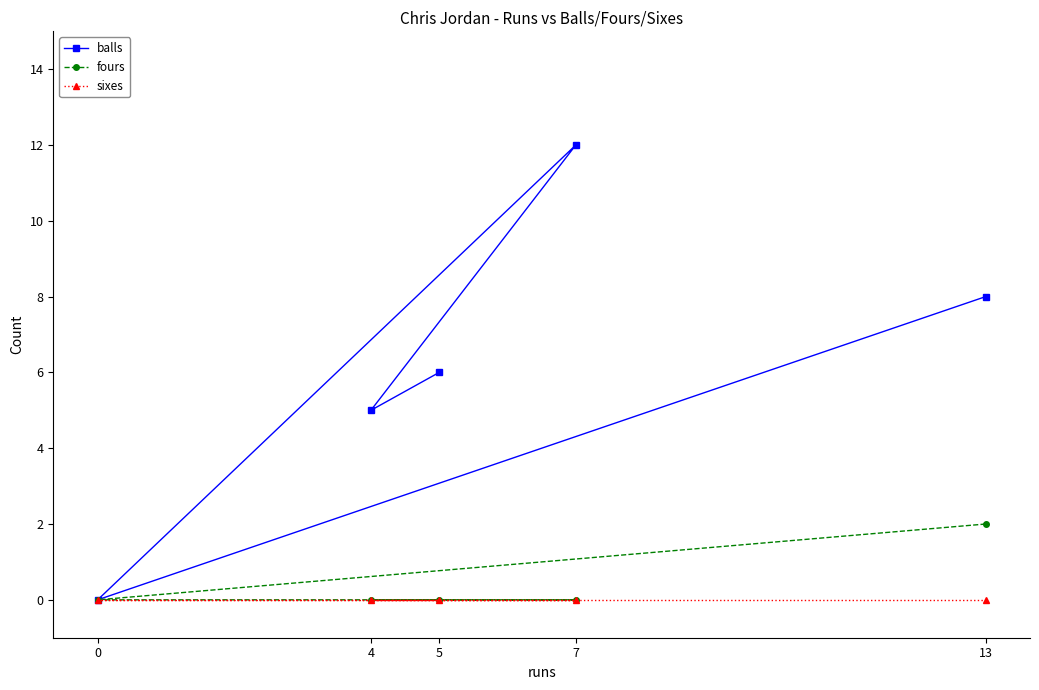

In balls, how many points are higher than both neighbors (excluding endpoints)?

1